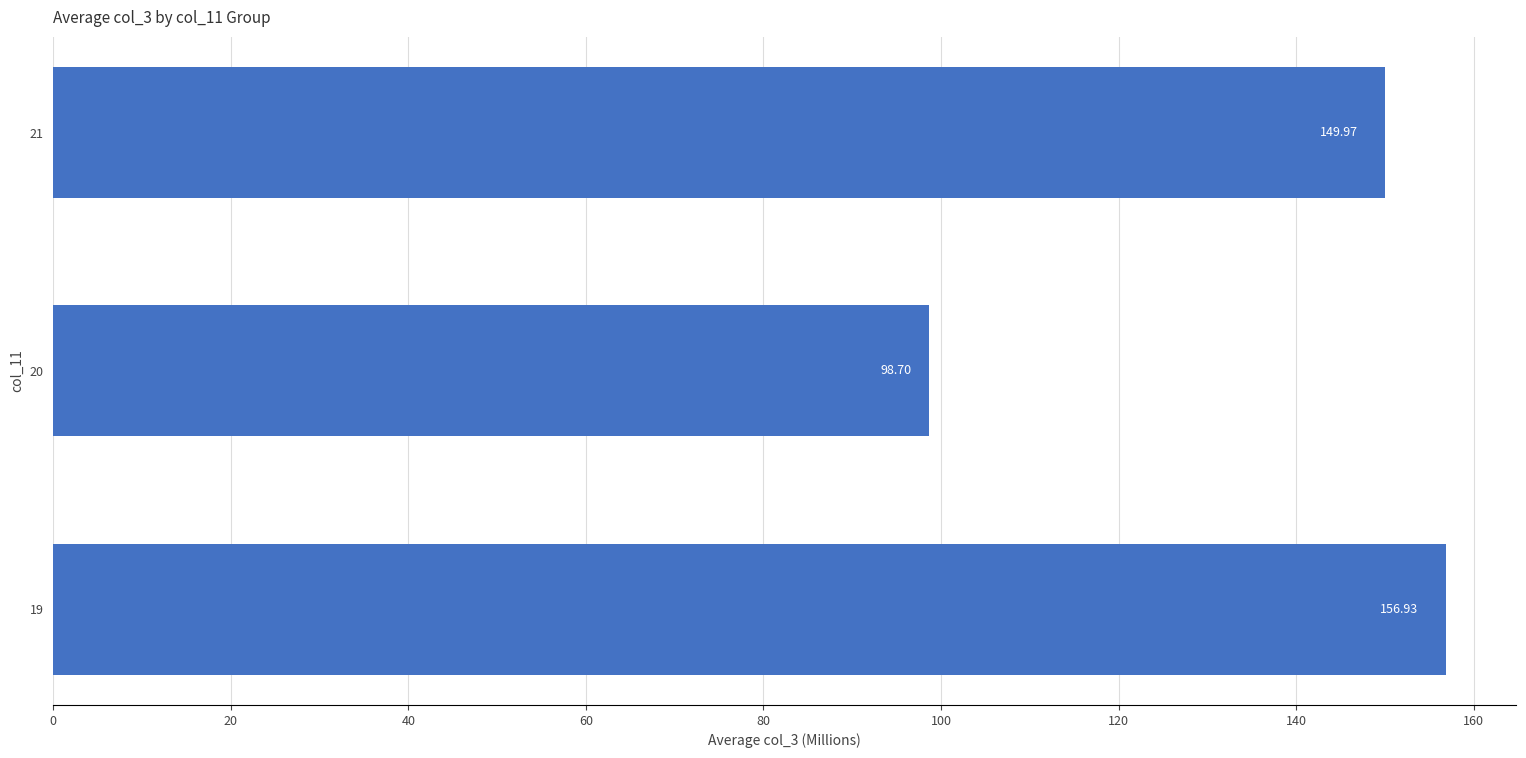

Count the number of categories in the chart.

3